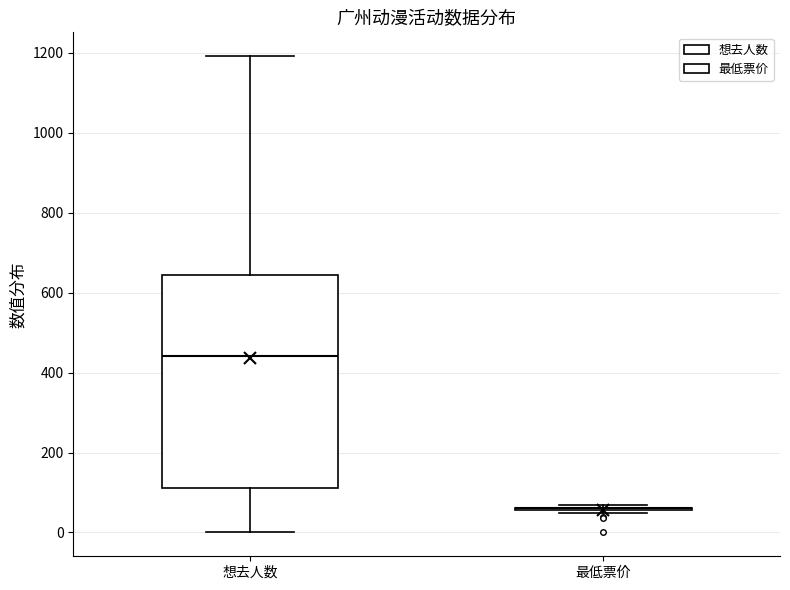

Reading left to right, read every box against the y-axis: the position of its median line, the range the box covers, and the ends of its whiskers. The values are not printed on the chart, so give them approximately, as read against the axis.

想去人数: median 440, box 120 to 640, whiskers 0 to 1200
最低票价: box collapsed to a line at 60, whiskers 40 to 60